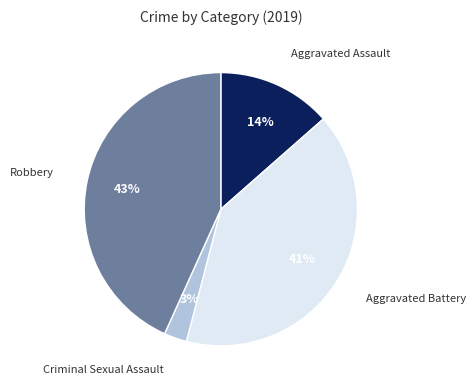

True or false: Criminal Sexual Assault accounts for 3% of the total.

True